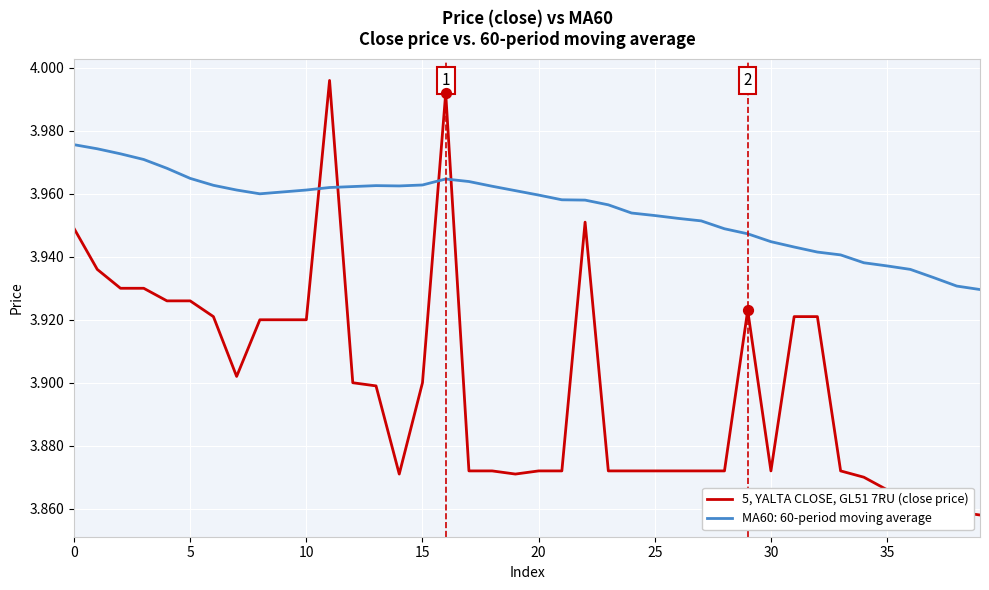

Which series has the widest spread of values?

5, YALTA CLOSE, GL51 7RU (close price)